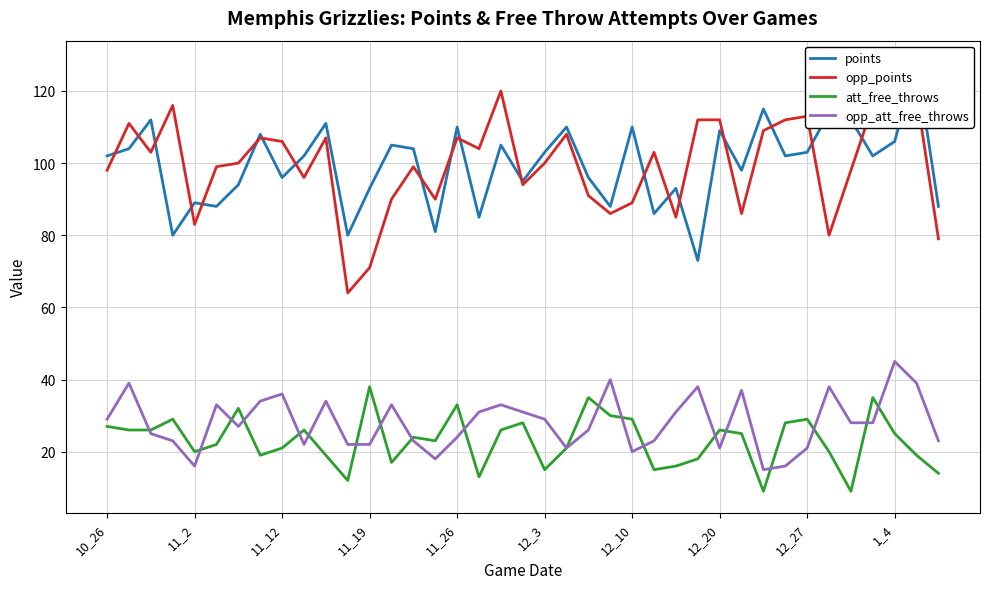

What is the label of the 12th point from the left?

11